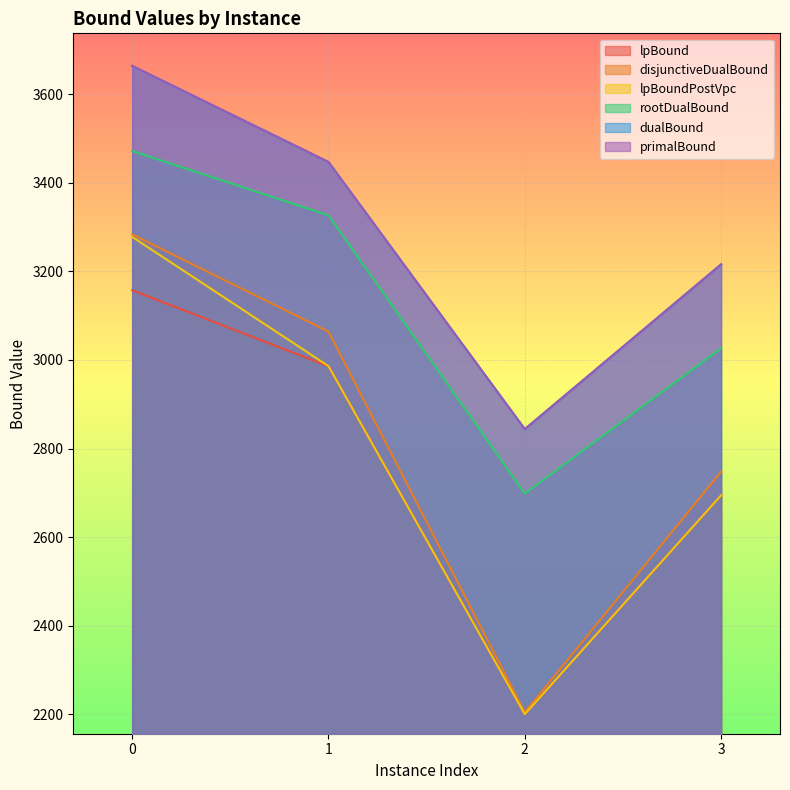

How many values in the rootDualBound series are below 3326?

2